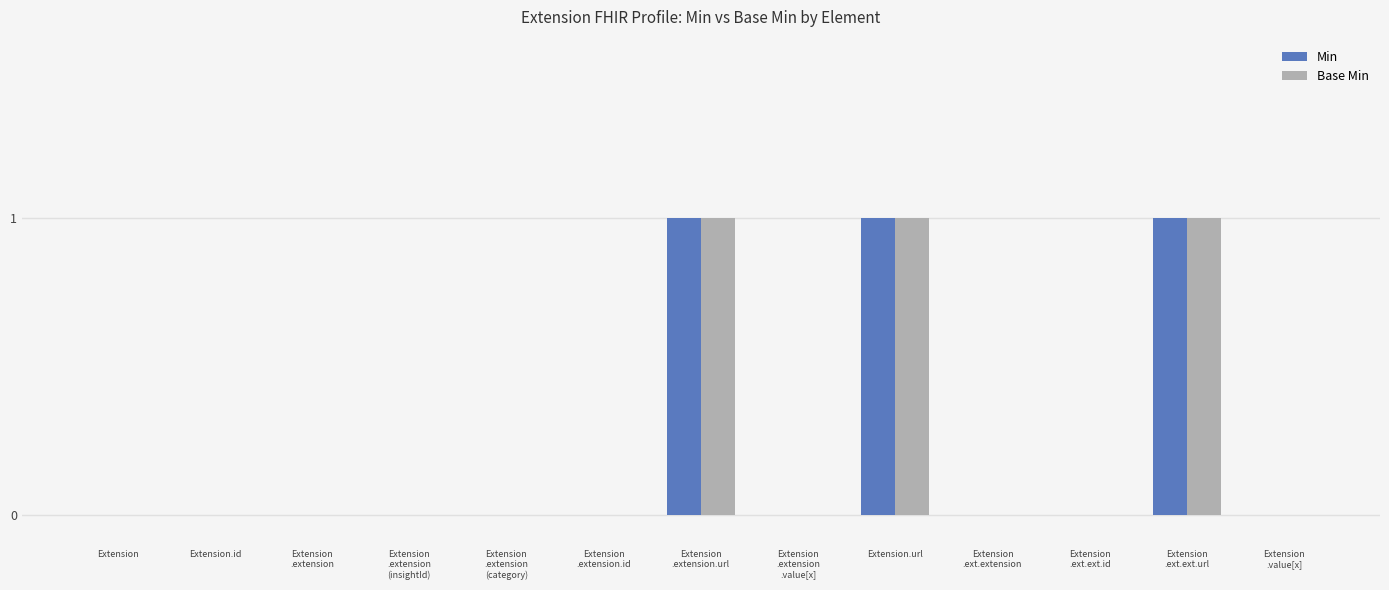

True or false: Base Min has a value of 0 at Extension.id.

True